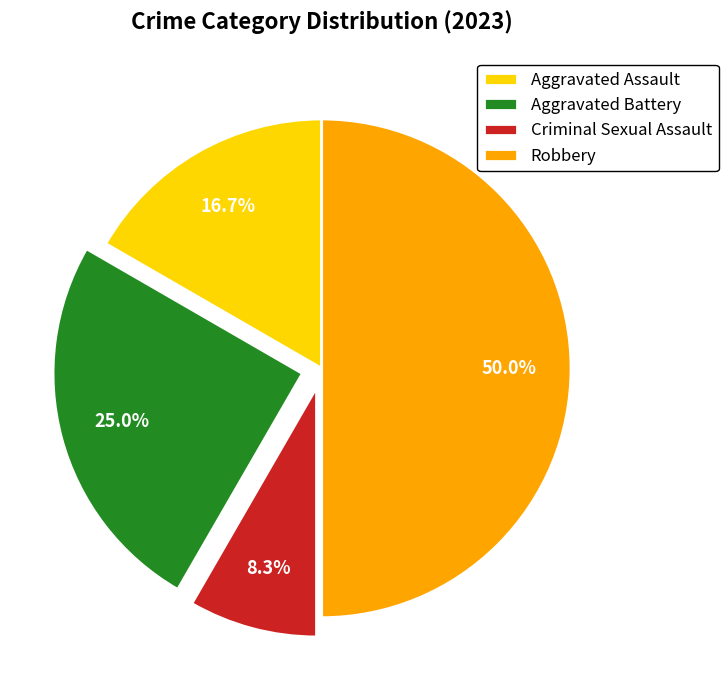

Is it true that Robbery is 50% of the pie?

True